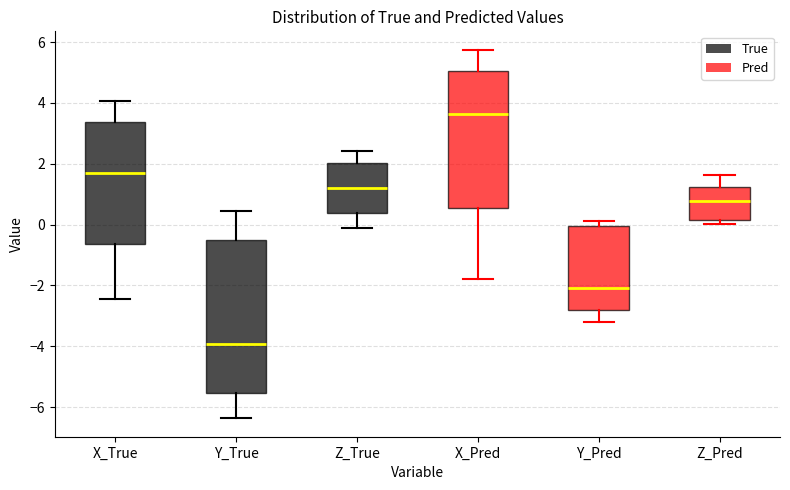

Reading left to right, transcribe this box plot: for each box, give where its median line is, the range the box spans, and where its two whiskers end, as read against the y-axis. The values are not printed on the chart, so give them approximately, as read against the axis.

X_True: median 1.6, box -0.6 to 3.4, whiskers -2.4 to 4.0
Y_True: median -4.0, box -5.6 to -0.6, whiskers -6.4 to 0.4
Z_True: median 1.2, box 0.4 to 2.0, whiskers -0.2 to 2.4
X_Pred: median 3.6, box 0.6 to 5.0, whiskers -1.8 to 5.8
Y_Pred: median -2.0, box -2.8 to 0.0, whiskers -3.2 to 0.2
Z_Pred: median 0.8, box 0.2 to 1.2, whiskers 0.0 to 1.6